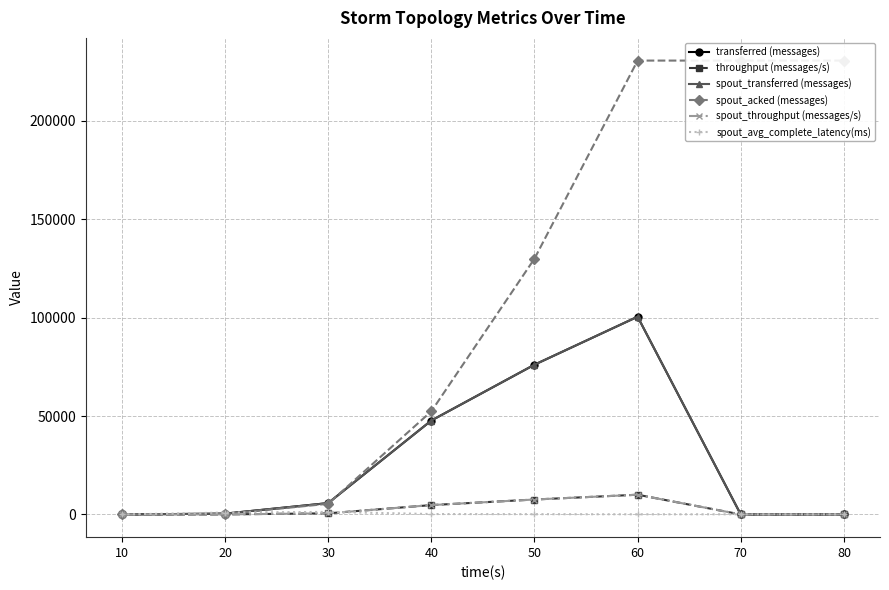

True or false: spout_throughput (messages/s) and throughput (messages/s) cross at least once.

False